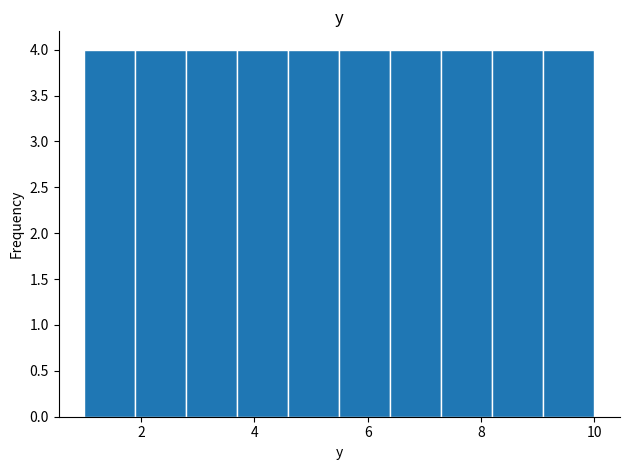

What is the height of the bar covering 6.4 to 7.3 on the x-axis? Neither the bar edges nor the heights are printed on the chart, so give them approximately, as read against the axes.

4